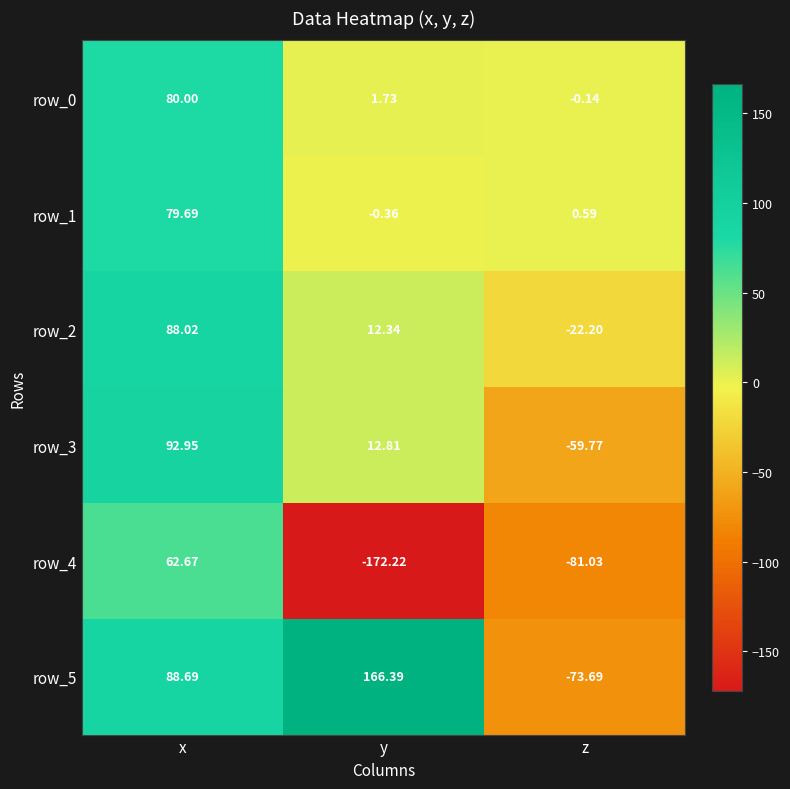

At which label does row_3 first exceed 12?

x